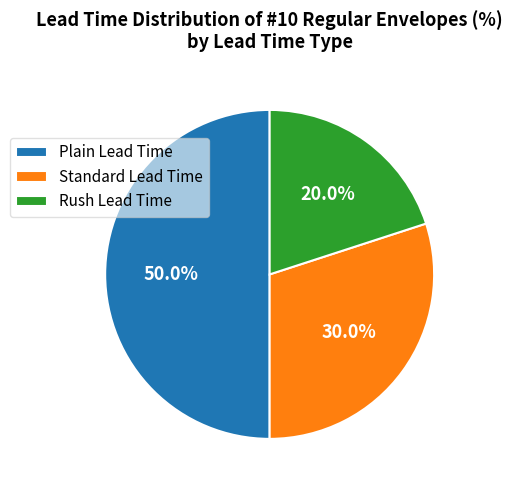

Count the number of slices in the pie.

3